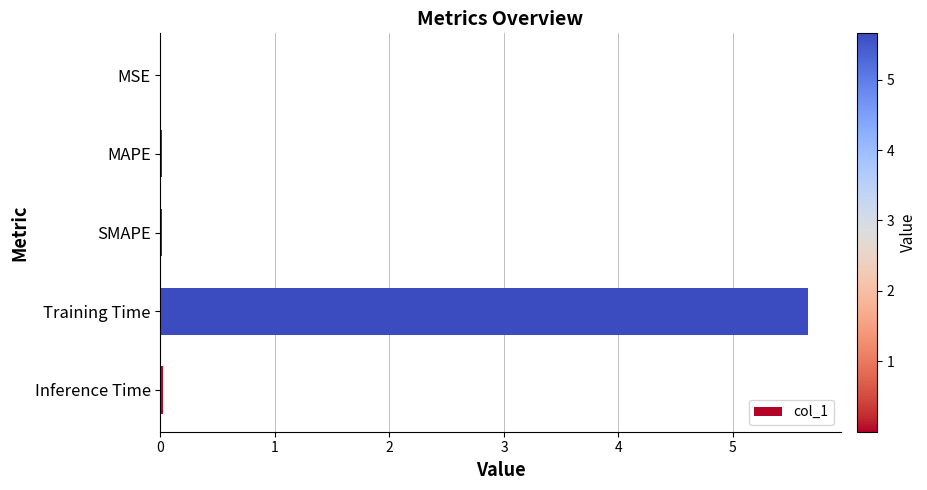

Are the bars horizontal?

Yes